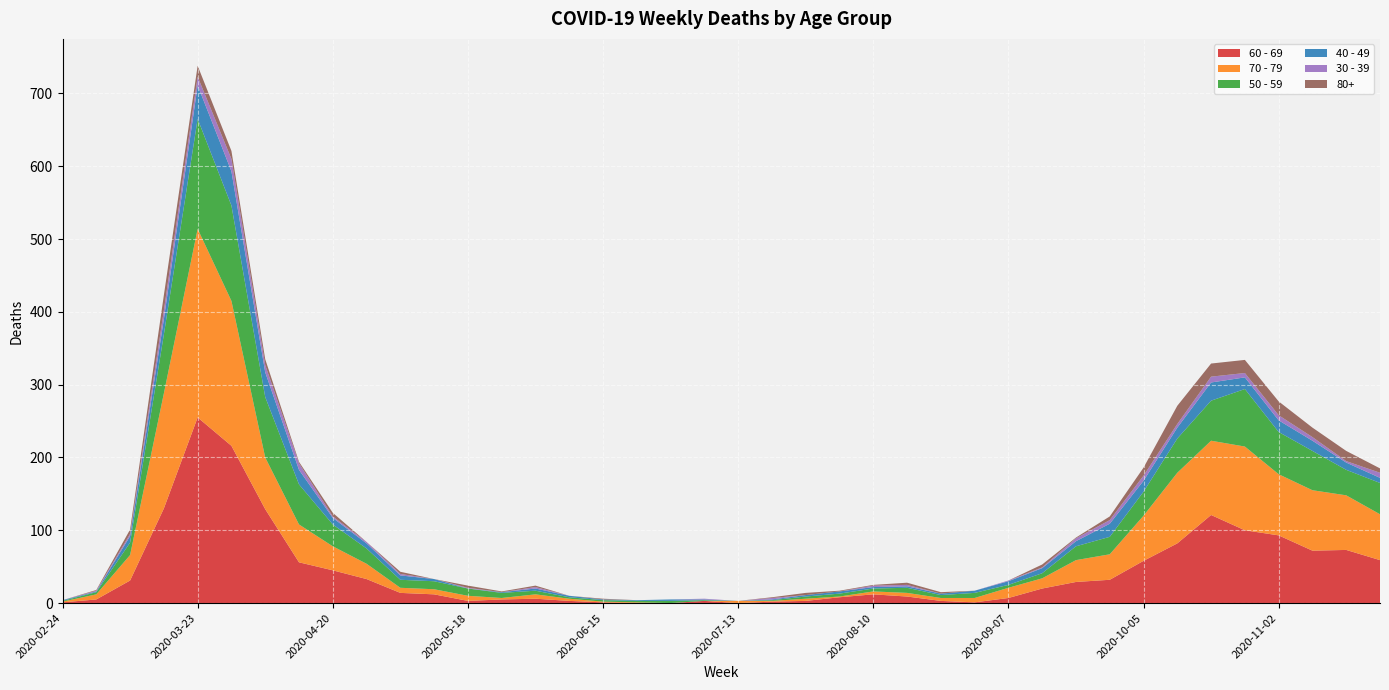

Reading left to right, list all the values displayed in this chart.

60 - 69: 1	5	31	130	255	216	129	56	45	33	14	12	3	5	6	3	1	0	0	3	0	2	3	8	12	9	3	1	7	20	29	32	58	82	121	100	93	72	73	59
70 - 79: 1	7	35	158	259	199	71	52	33	21	7	7	7	2	6	3	1	1	0	0	3	1	3	1	4	5	4	6	14	14	30	35	62	97	102	115	84	83	75	63
50 - 59: 1	3	17	81	151	131	83	55	30	21	11	11	10	7	5	2	2	2	3	1	0	1	3	4	4	7	4	7	4	7	19	24	33	47	55	79	58	54	35	43
40 - 49: 1	1	9	21	46	47	34	20	9	7	6	3	0	1	3	2	1	1	2	1	0	1	2	3	2	2	2	3	5	7	7	18	15	15	25	16	16	14	10	7
30 - 39: 0	1	3	12	12	17	10	9	2	2	2	0	1	0	2	0	0	0	0	1	0	2	0	0	2	2	0	0	1	1	4	5	7	5	8	6	7	5	2	7
80+: 0	1	6	21	15	11	8	2	5	0	3	0	3	1	2	0	1	0	0	0	0	1	3	1	1	3	2	0	0	4	1	5	11	25	18	18	19	13	14	6